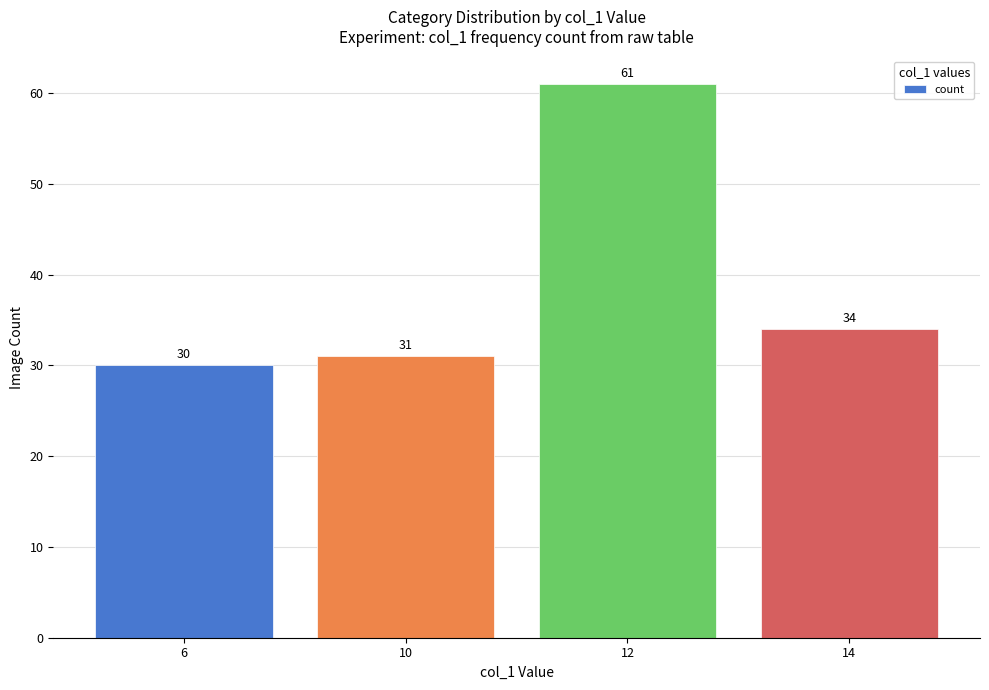

Which has a higher value, 10 or 12?

12